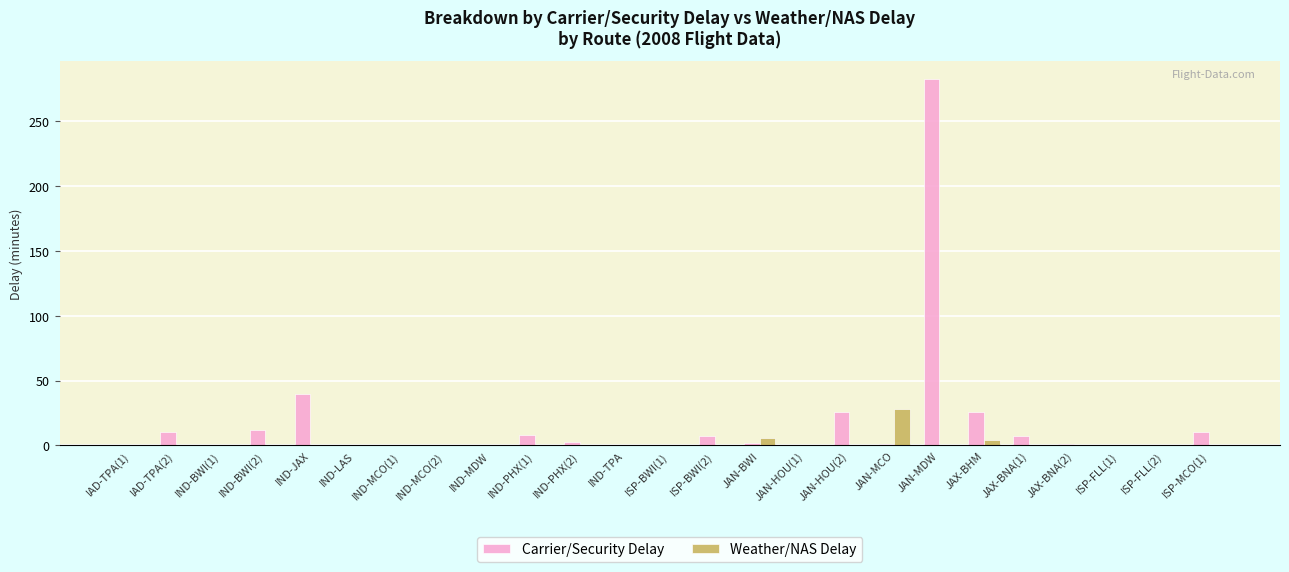

At which category is the sum across all series the highest?

JAN-MDW